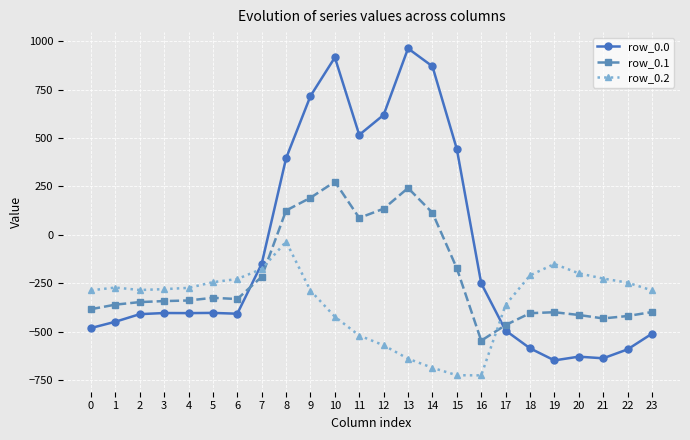

Rank the series at 20 from highest to lowest value.

row_0.2, row_0.1, row_0.0